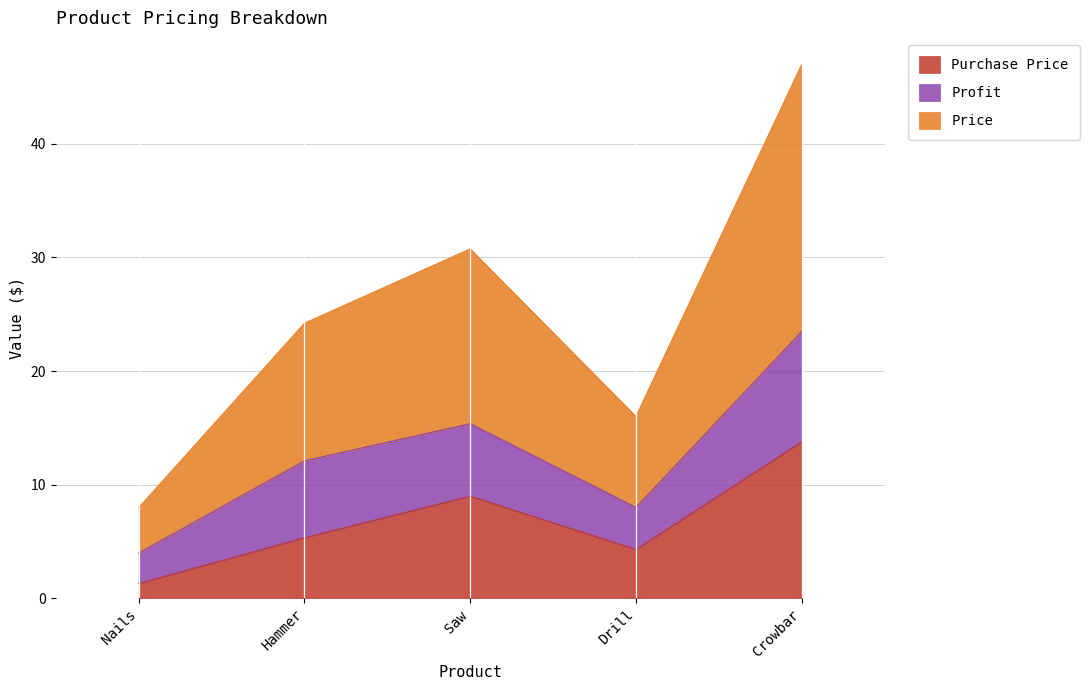

Which has a higher value, Hammer or Drill?

Hammer